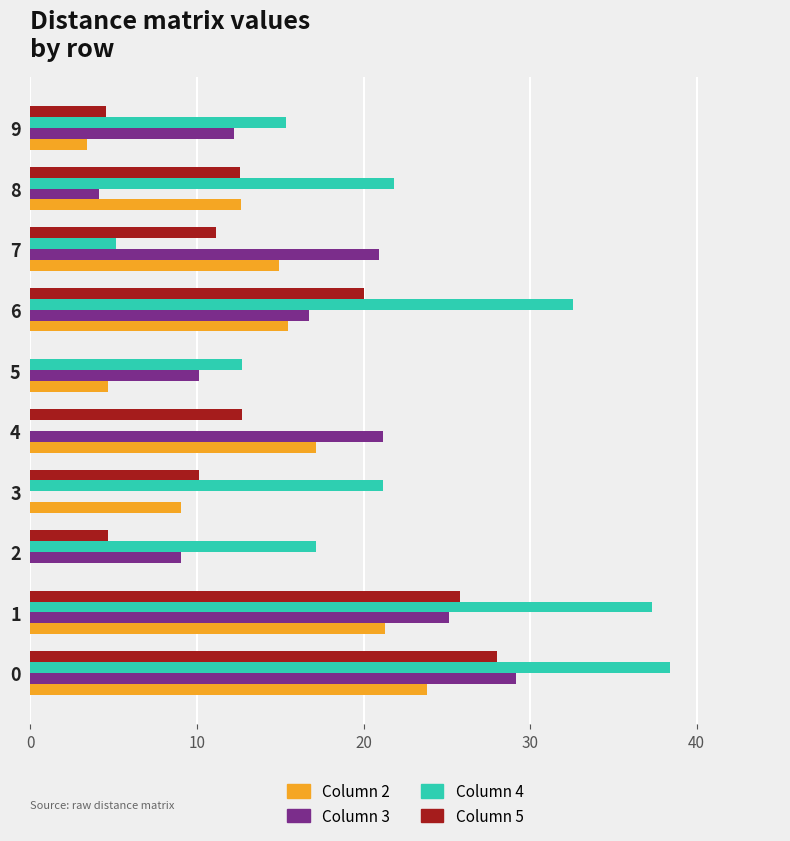

What is the total value across all series at 7?

52.1